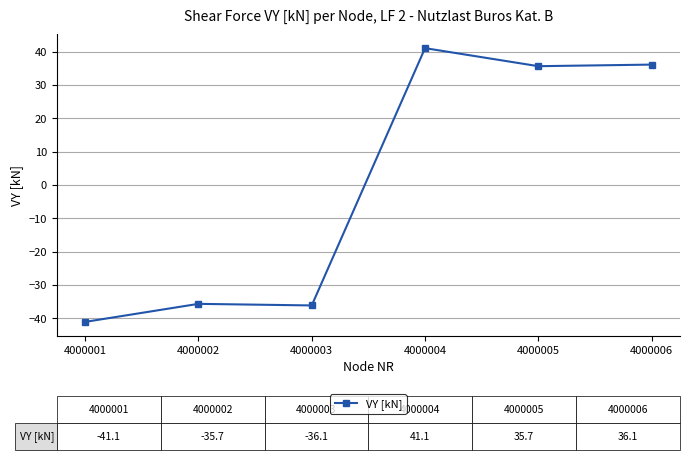

Which category has the highest value across all series?

4000004